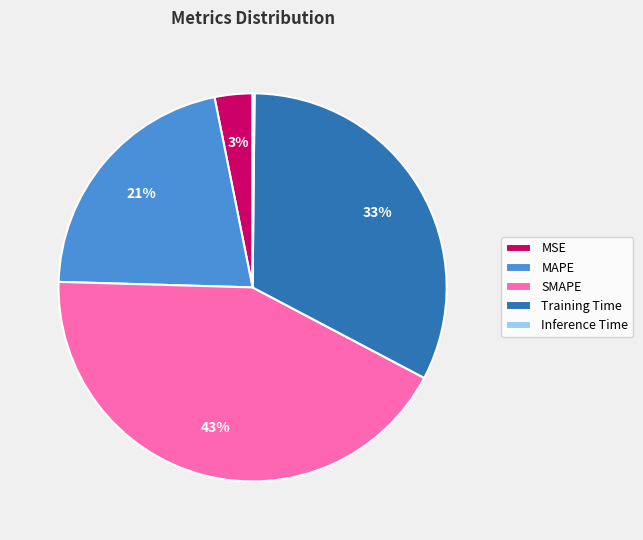

True or false: SMAPE accounts for 43% of the total.

True